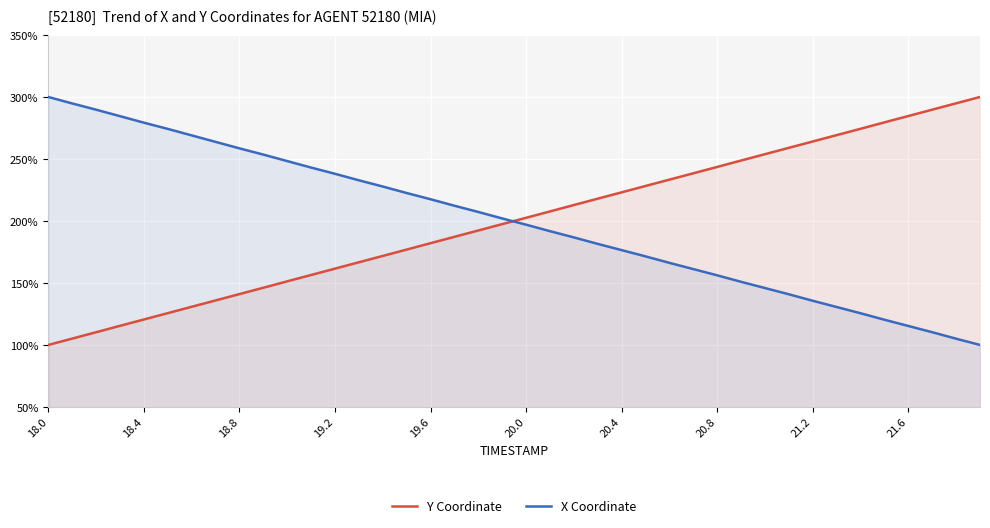

Which series ends up on top after the final intersection of X Coordinate and Y Coordinate?

Y Coordinate